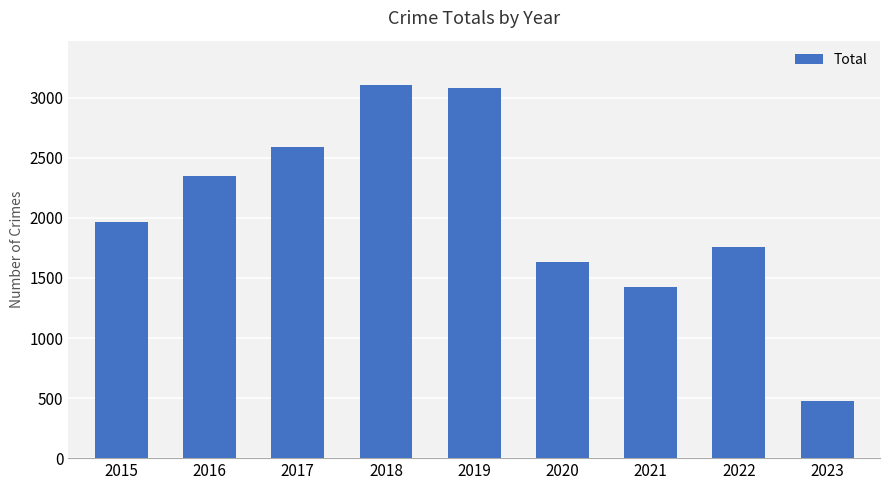

What is the value of the 2nd bar from the left?

2352